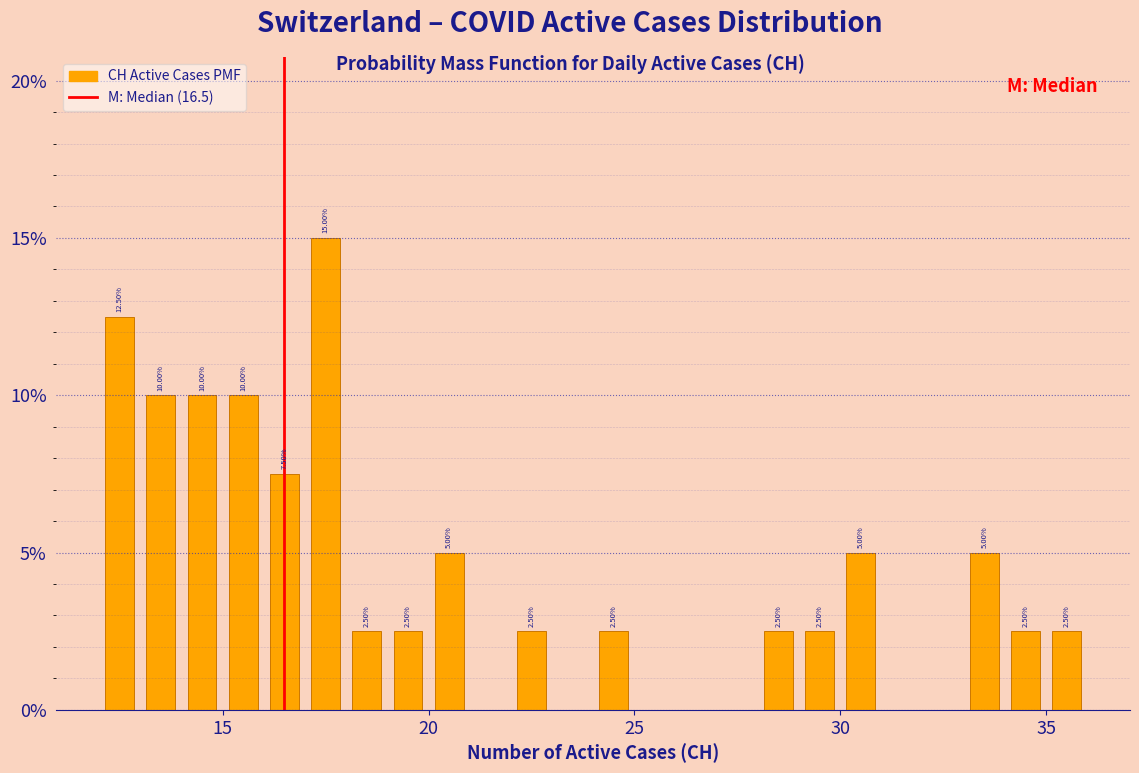

Read against the x-axis, roughly where is the centre of the tallest bar?

17.5